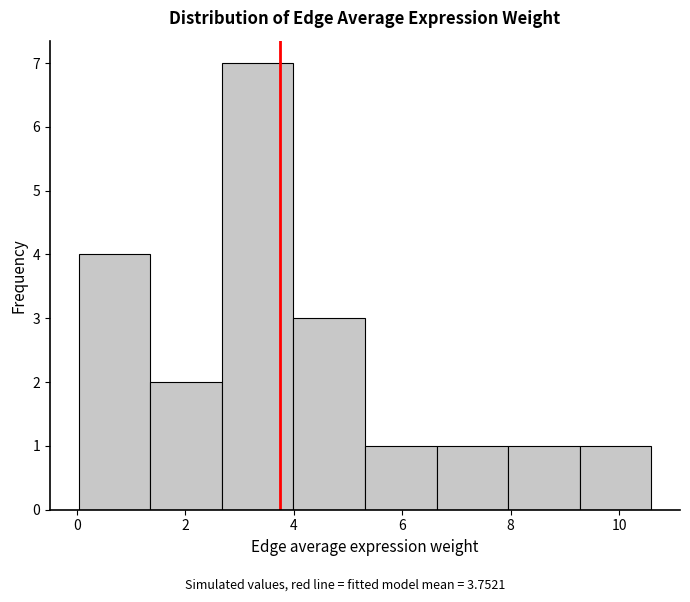

Over which range of the x-axis is the bar tallest?

2.6 to 4.0